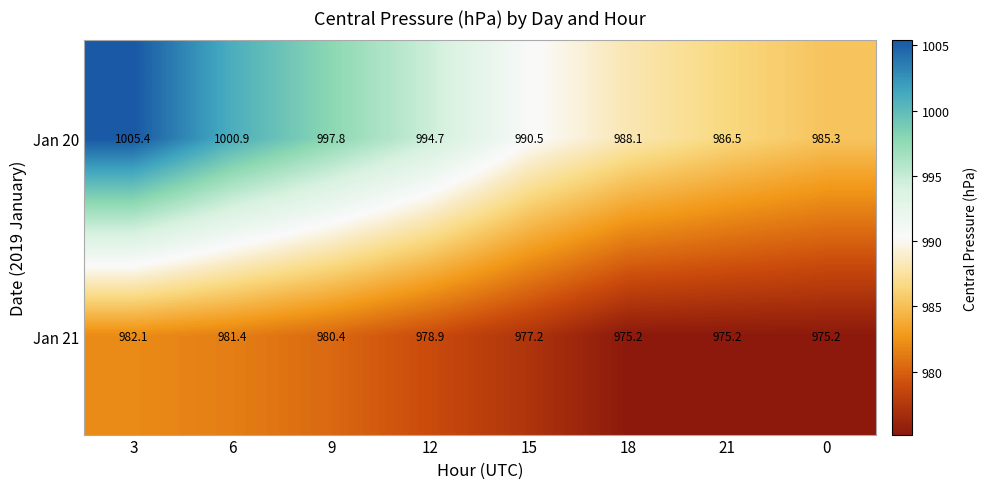

Which series has the widest spread of values?

Jan 20